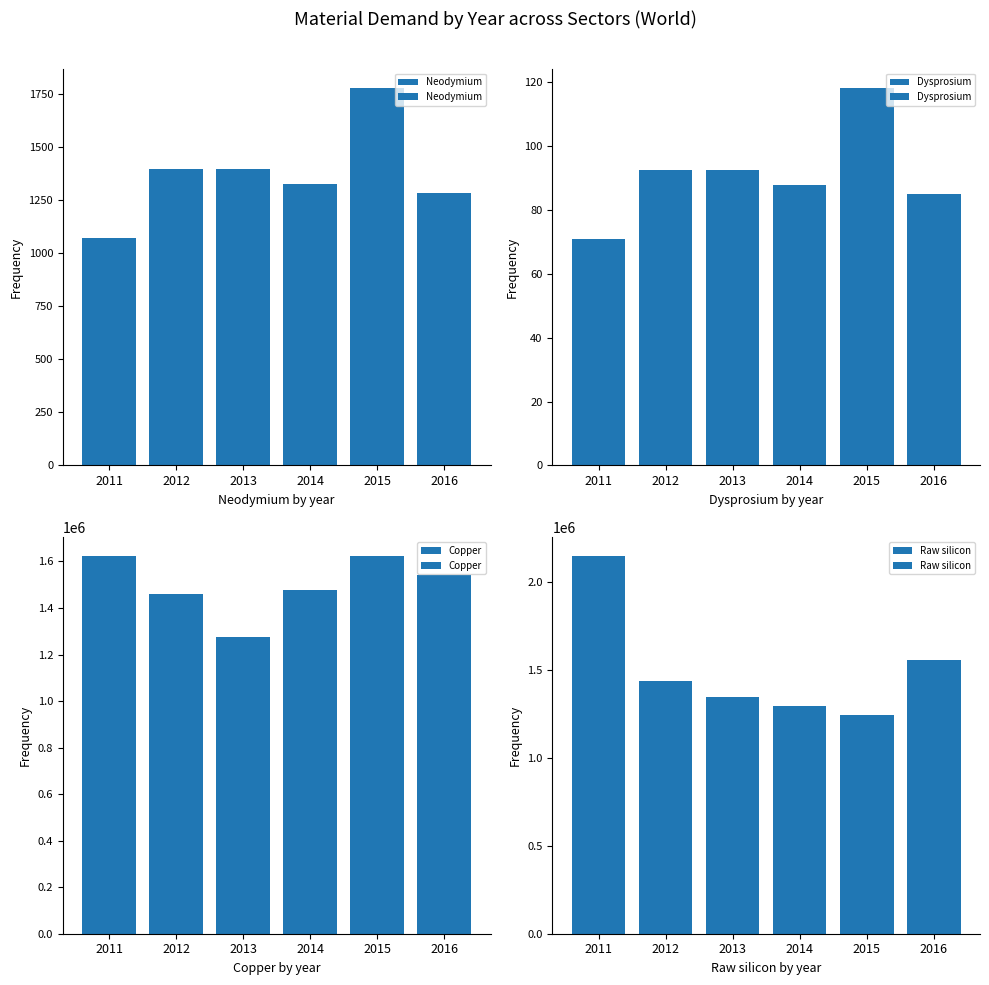

True or false: Neodymium has a value of 1397.7 at 2012.

True